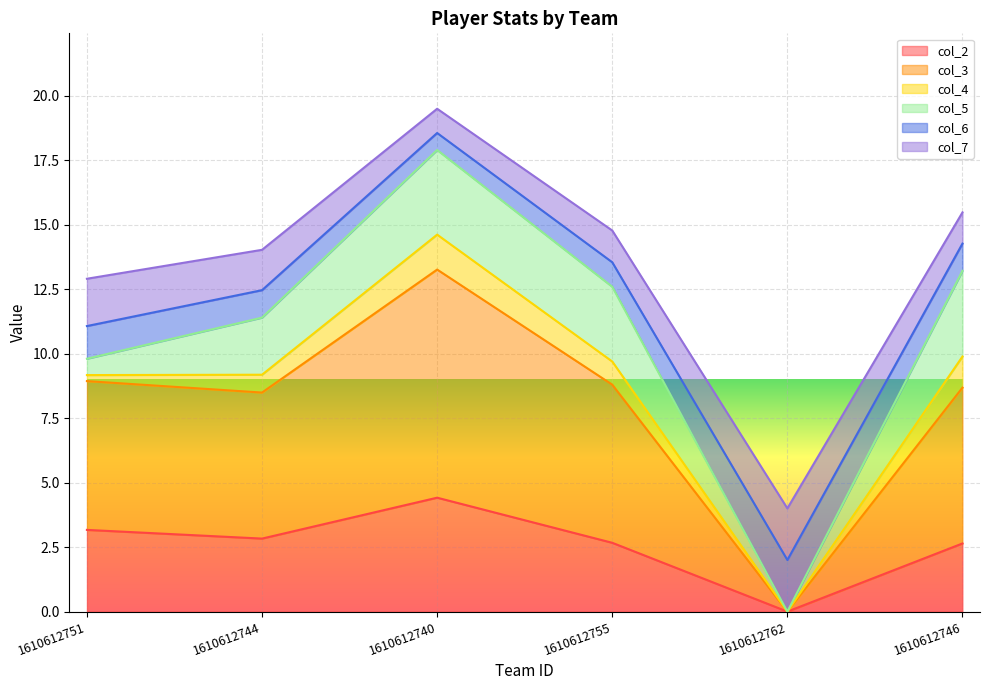

True or false: col_3 has more than 0 interior local peaks.

True